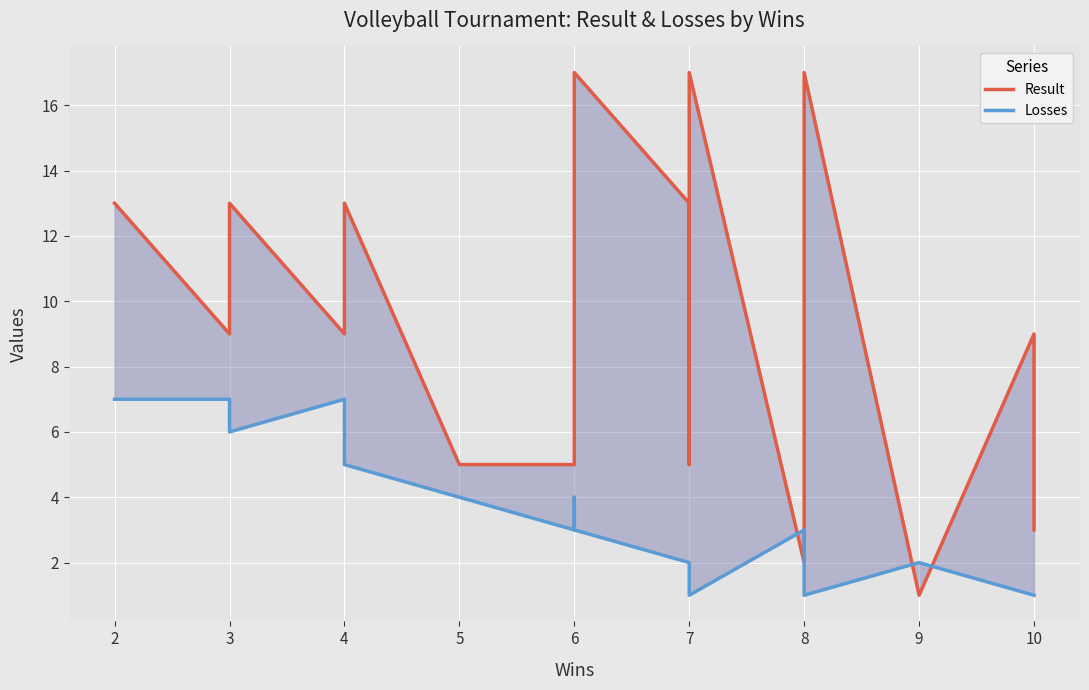

At 8, list the series in order from largest to smallest.

Losses, Result